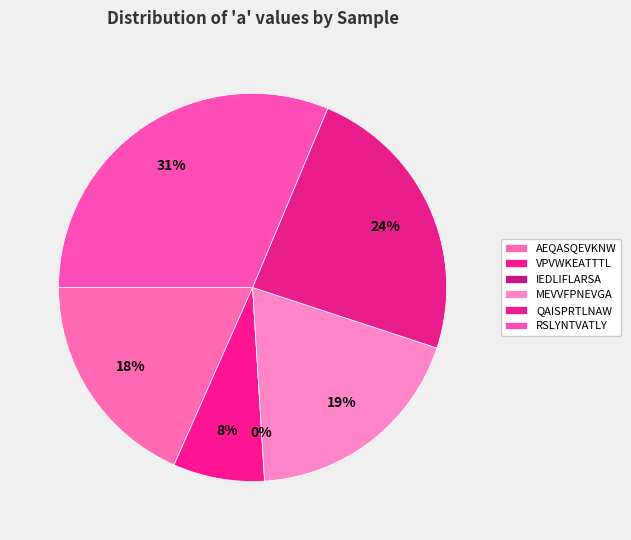

To the nearest percent, what percentage of the pie is AEQASQEVKNW?

18%